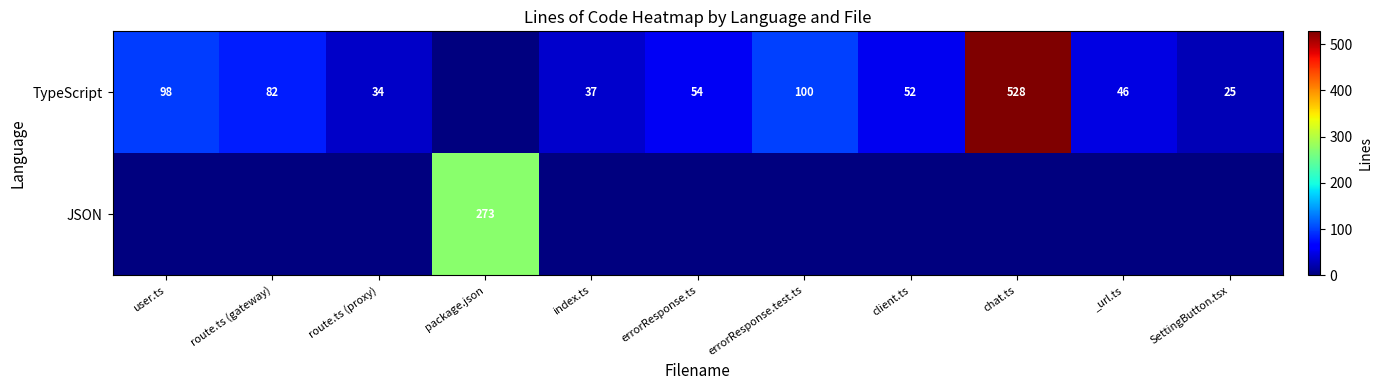

The value of JSON at package.json is 425. True or false?

False